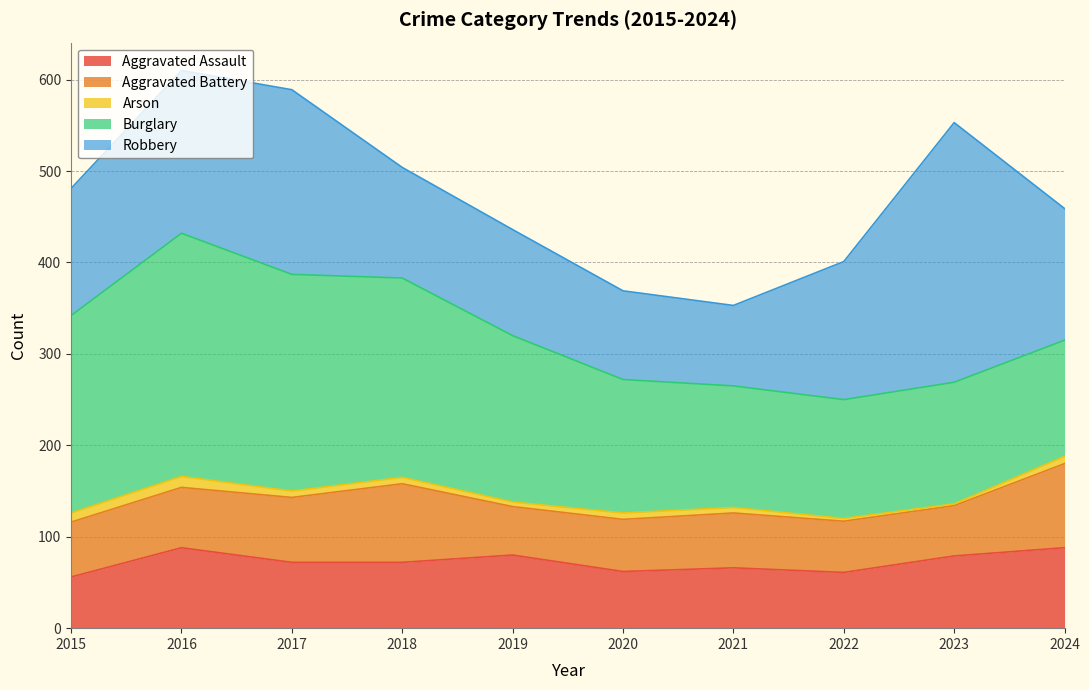

How many Arson values are between 5 and 8?

6